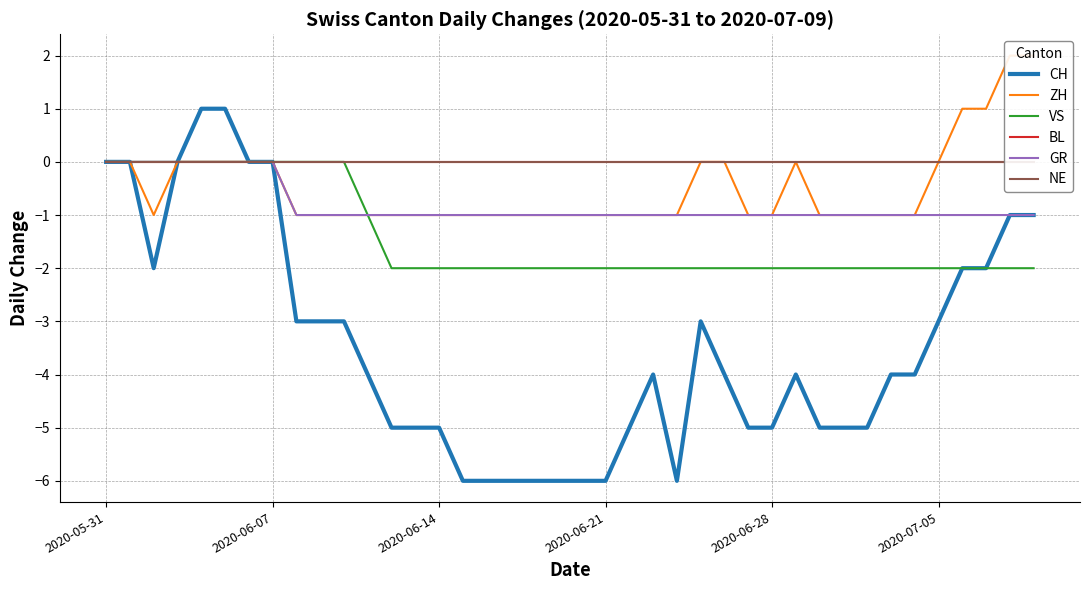

Rank the series at 24 from highest to lowest value.

BL, NE, ZH, GR, VS, CH